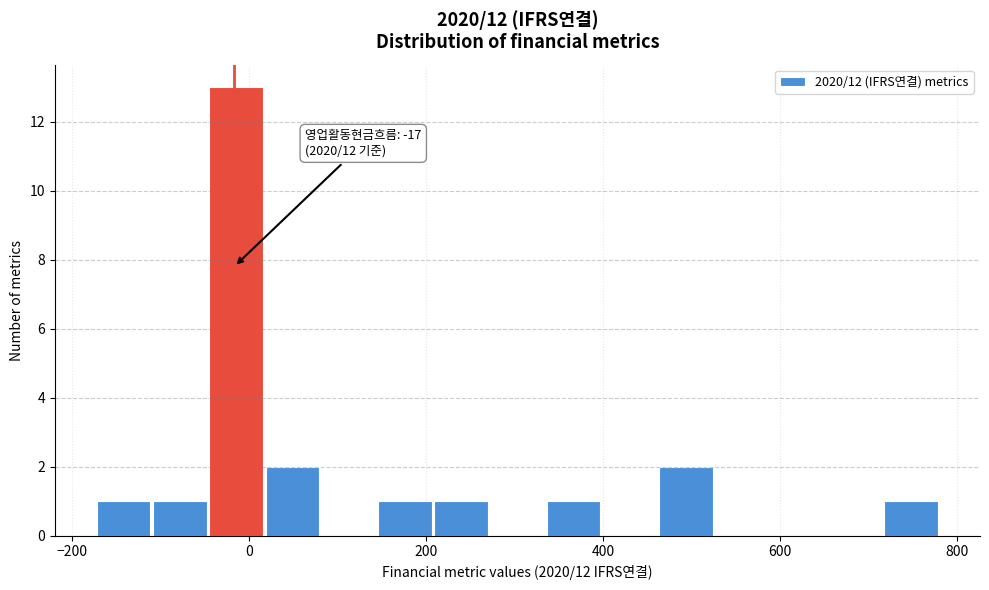

Read against the x-axis, roughly where is the centre of the tallest bar?

-20